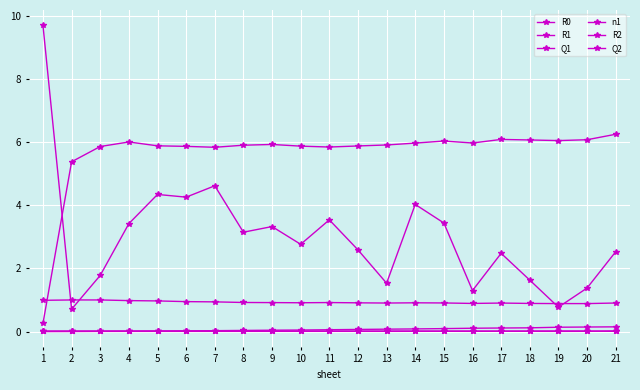

How many lines are shown in the chart?

6